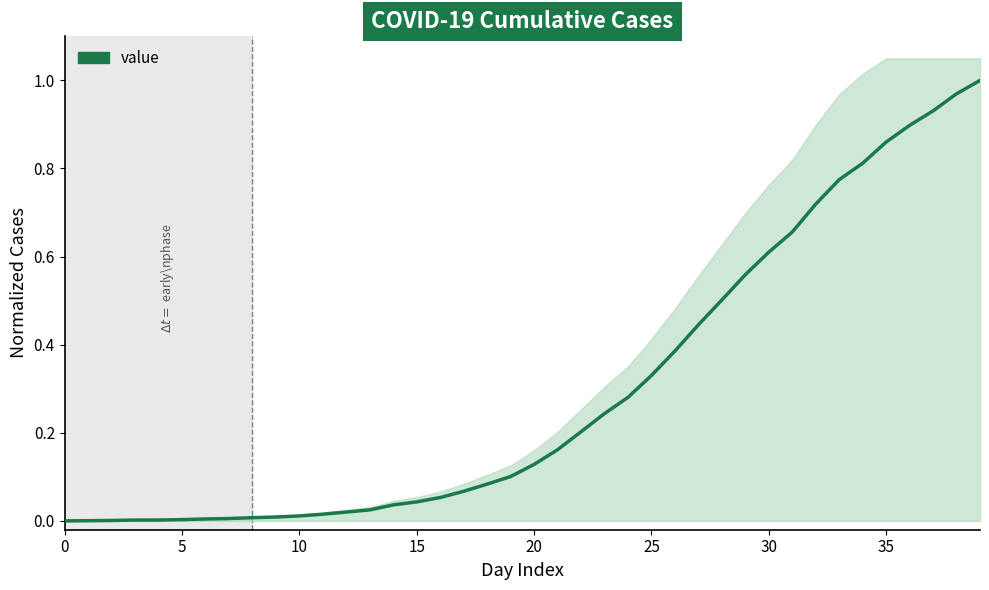

The value at 32 is 0.9. True or false?

False